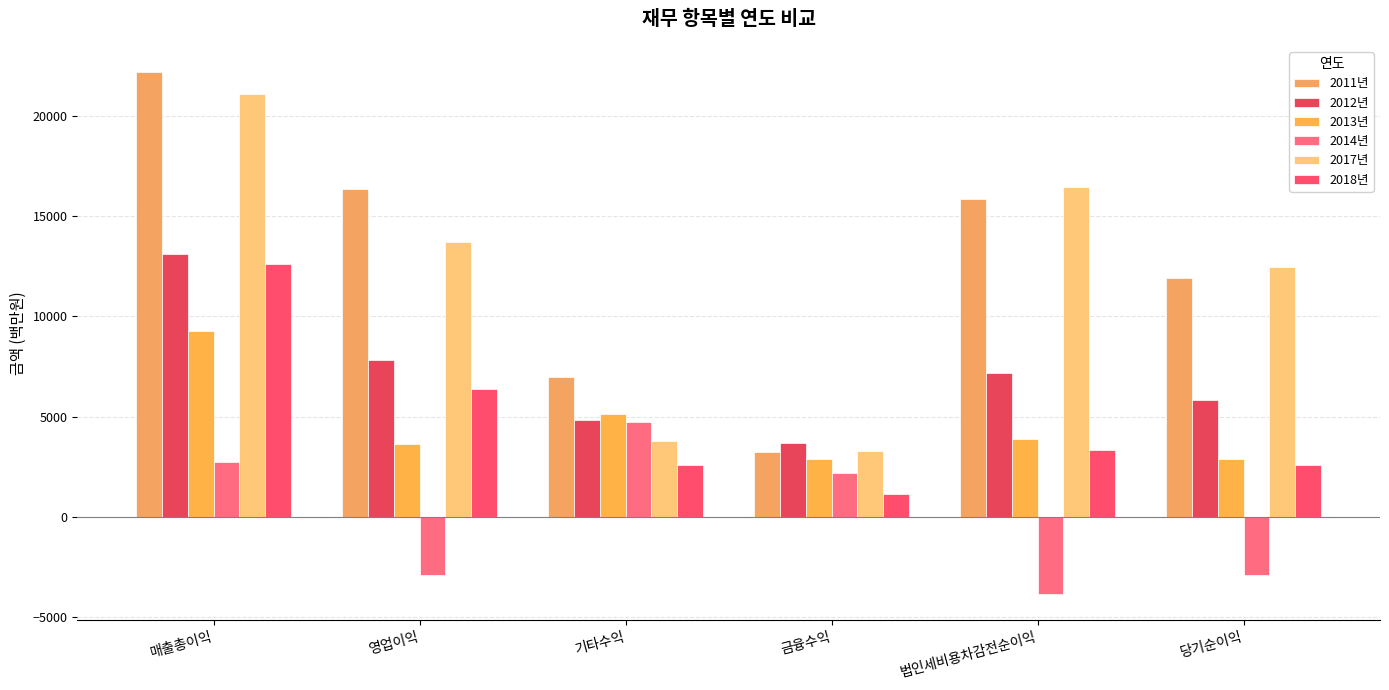

What is the difference between the highest and lowest values at 법인세비용차감전순이익?

20304.0